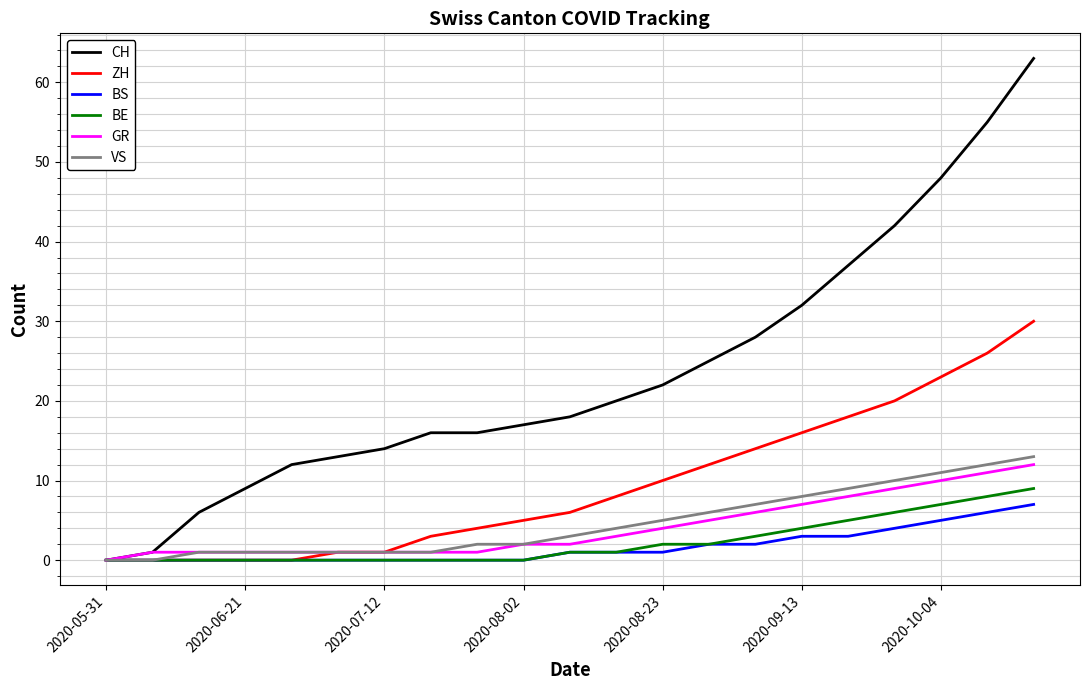

What is the maximum value for VS?

13